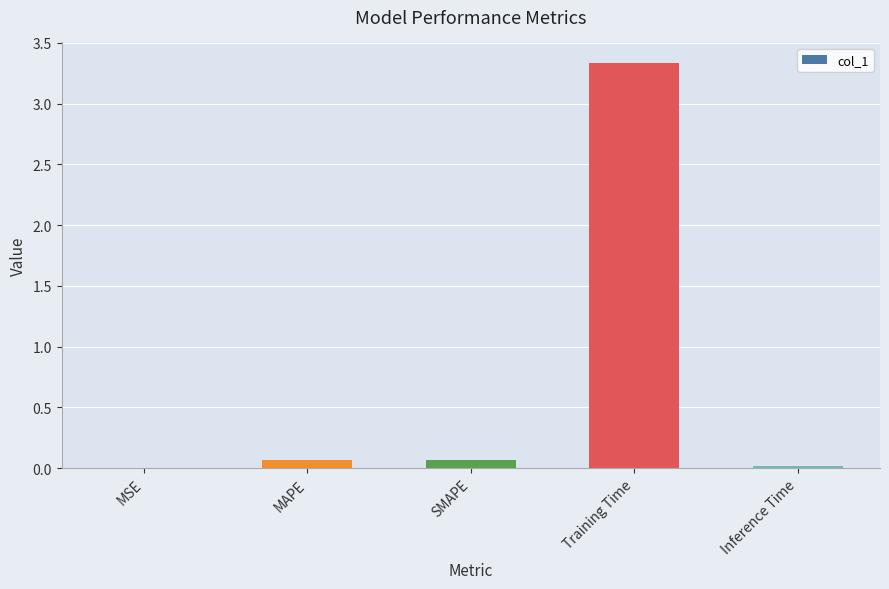

The value at MSE is 0.0. True or false?

True